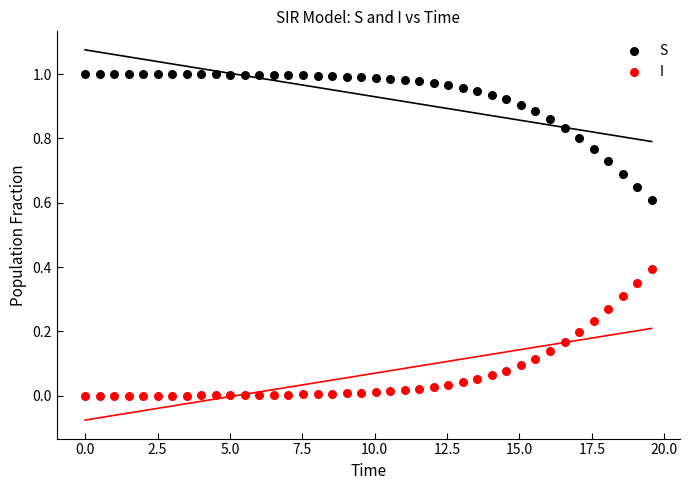

Which series reaches the minimum Y coordinate?

I